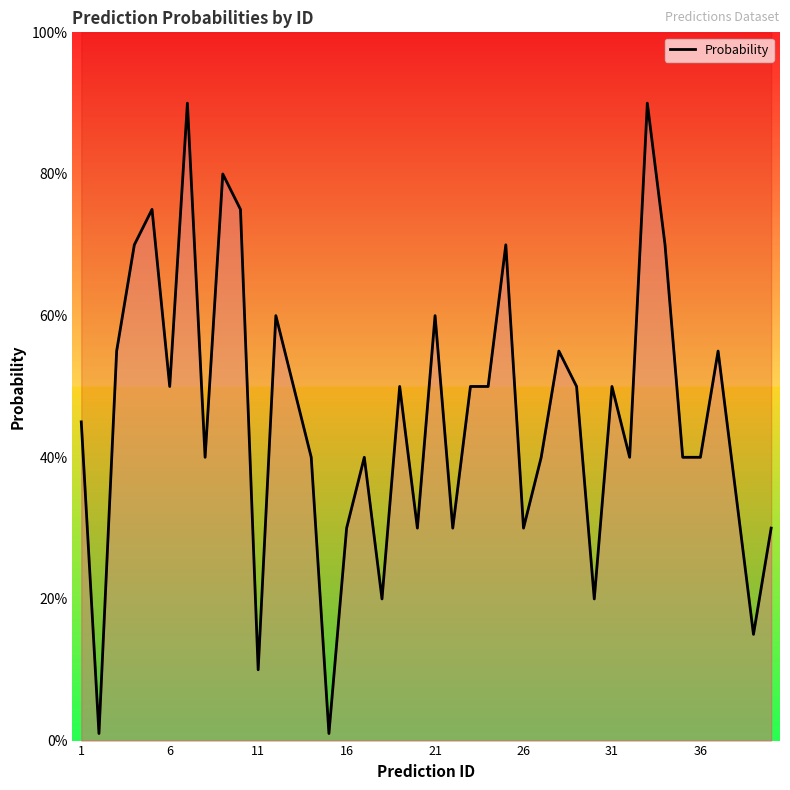

The value at 36 is 0.4. True or false?

True